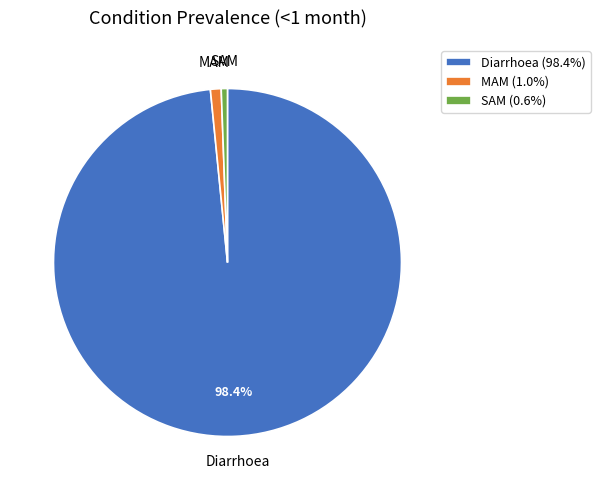

Count the number of slices in the pie.

3